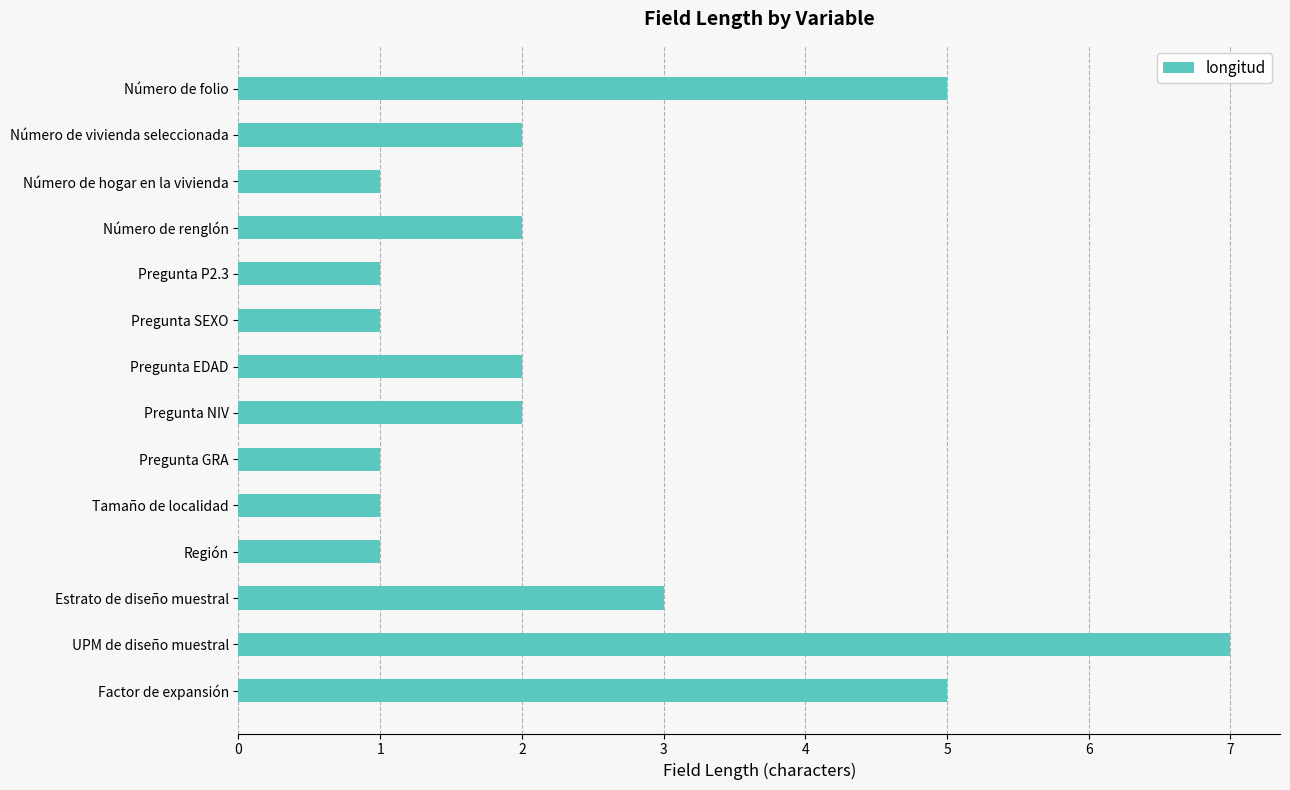

What position from the top is Pregunta SEXO?

6